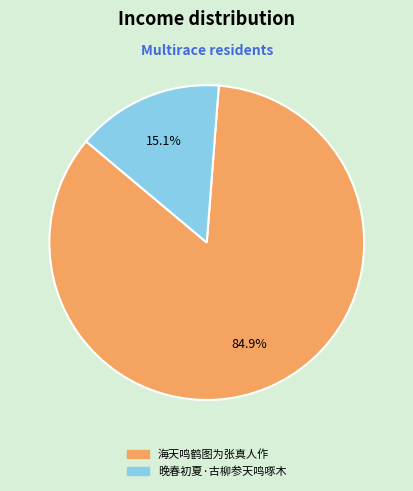

The 晚春初夏·古柳参天鸣啄木 slice represents 22% of the pie. True or false?

False